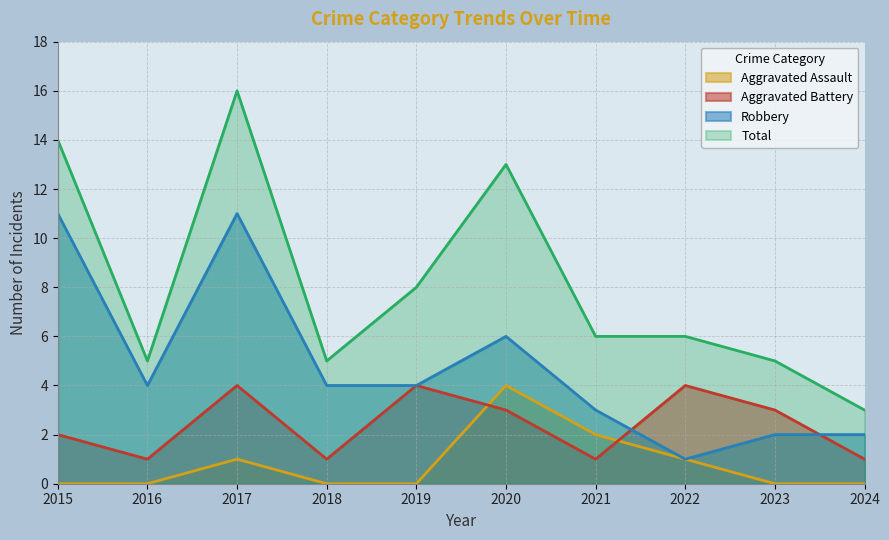

What is the value of the Aggravated Battery point at the 4th from the left?

1